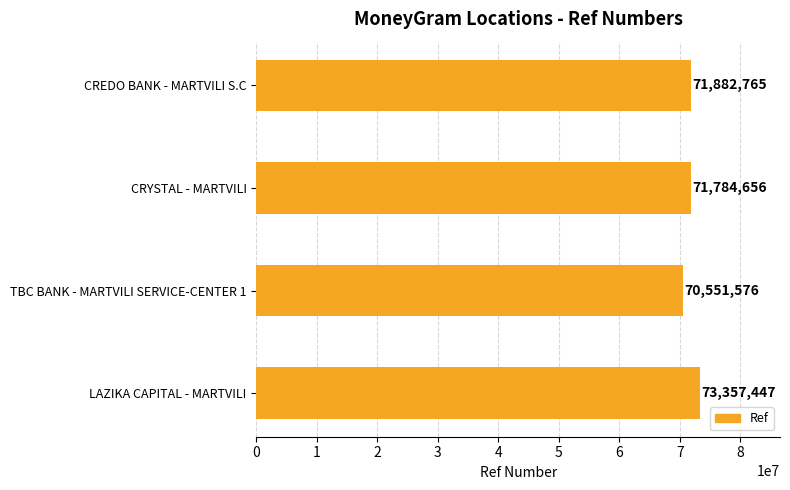

Which has a higher value, CREDO BANK - MARTVILI S.C or TBC BANK - MARTVILI SERVICE-CENTER 1?

CREDO BANK - MARTVILI S.C